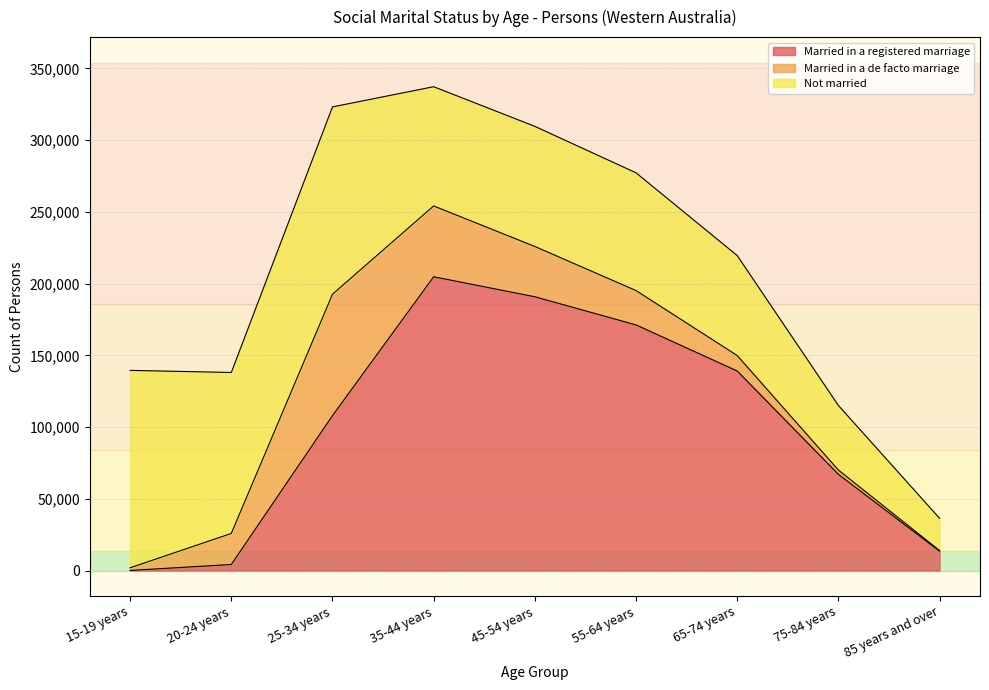

Which series has the largest range (max minus min)?

Married in a registered marriage